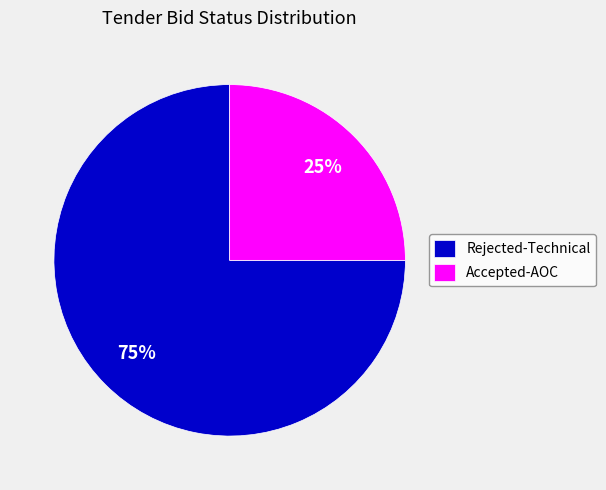

True or false: Rejected-Technical accounts for 86% of the total.

False